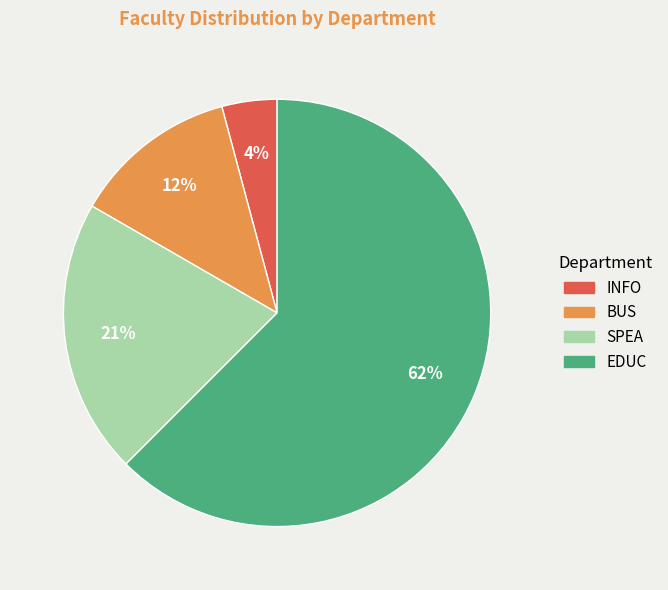

Rank the categories by value from lowest to highest.

INFO, BUS, SPEA, EDUC